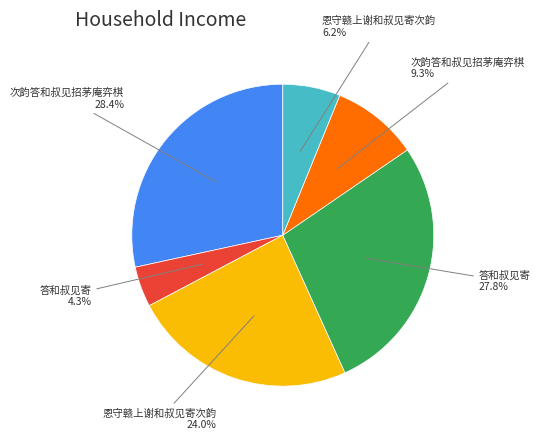

Is there any slice that represents more than half of the pie?

No